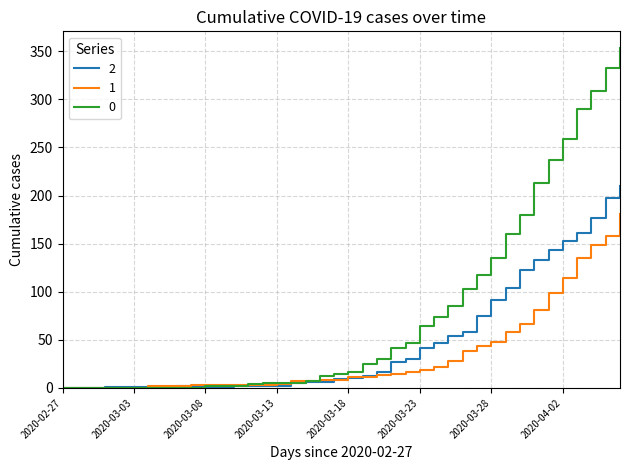

List the series in order of their overall mean, lowest first.

1, 2, 0